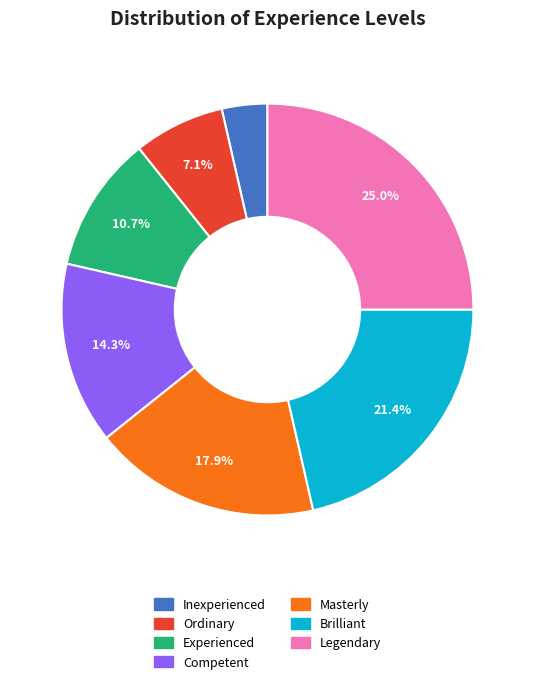

To the nearest percent, what is the difference between the largest and smallest slice percentages?

21%